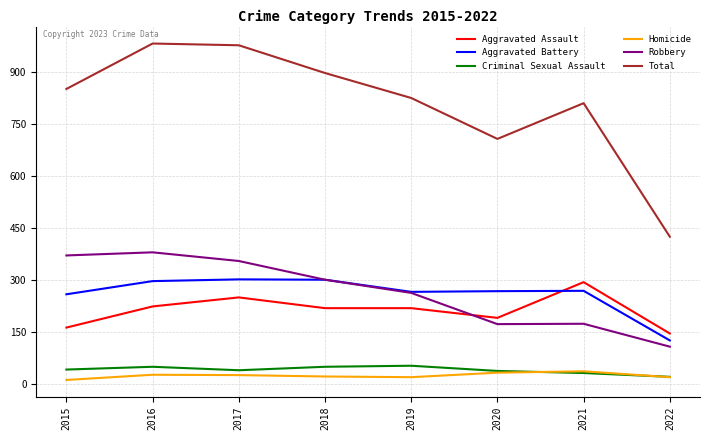

True or false: Aggravated Assault and Homicide intersect in this chart.

False